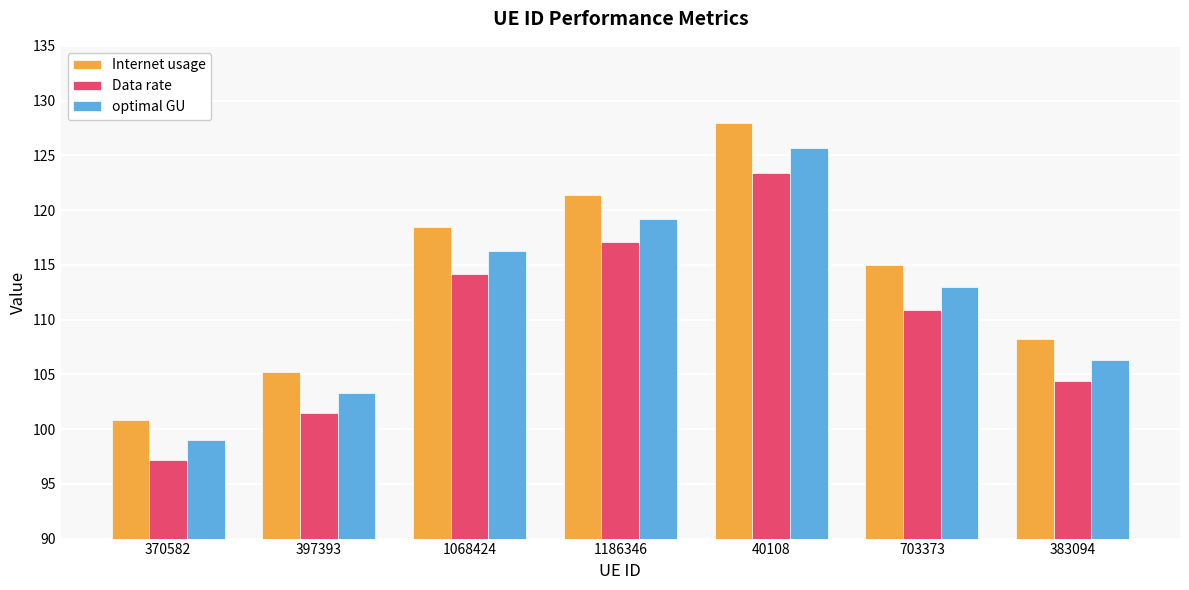

How many values in the Data rate series exceed 110?

4